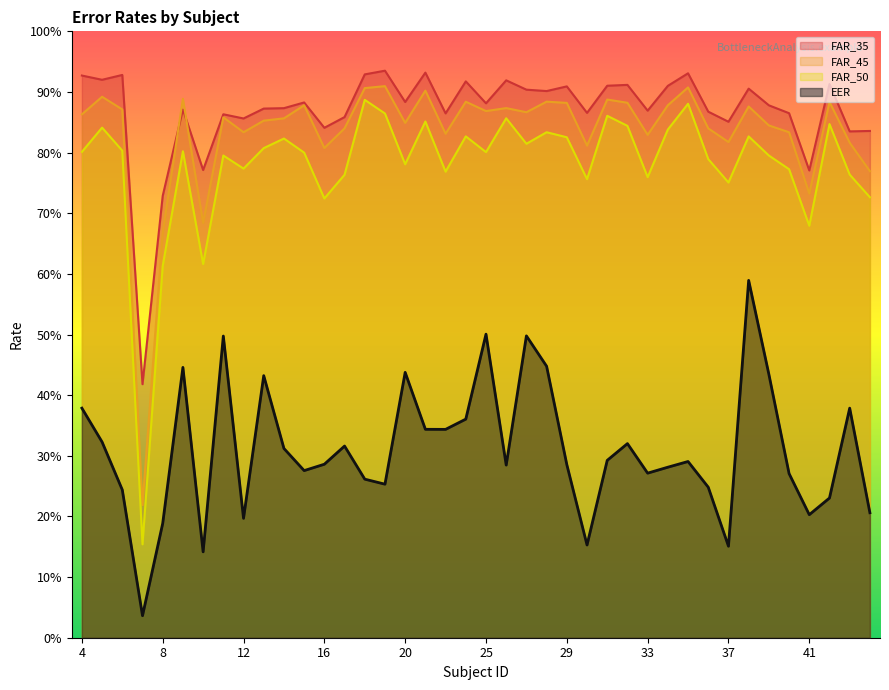

Is it true that FAR_45 equals 0.3 at 14?

False